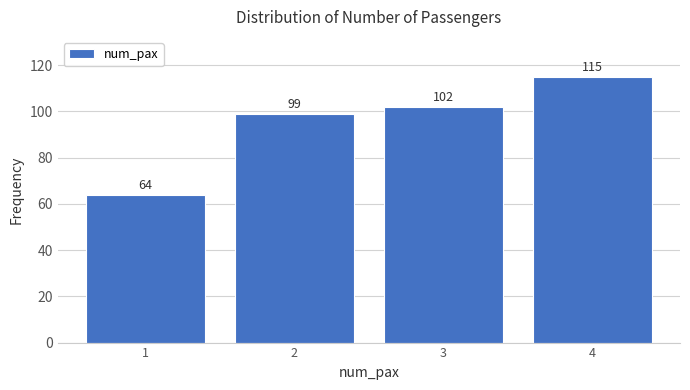

Reading left to right, transcribe all the data shown in this chart.

1=64	2=99	3=102	4=115